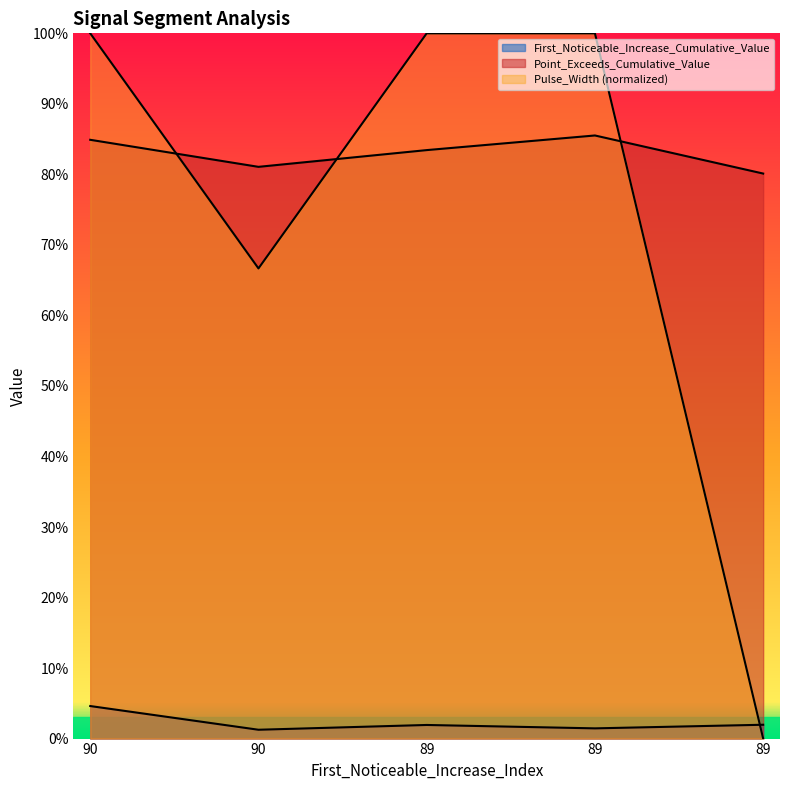

What is the sum of the First_Noticeable_Increase_Cumulative_Value values at 90 and 90?

0.1